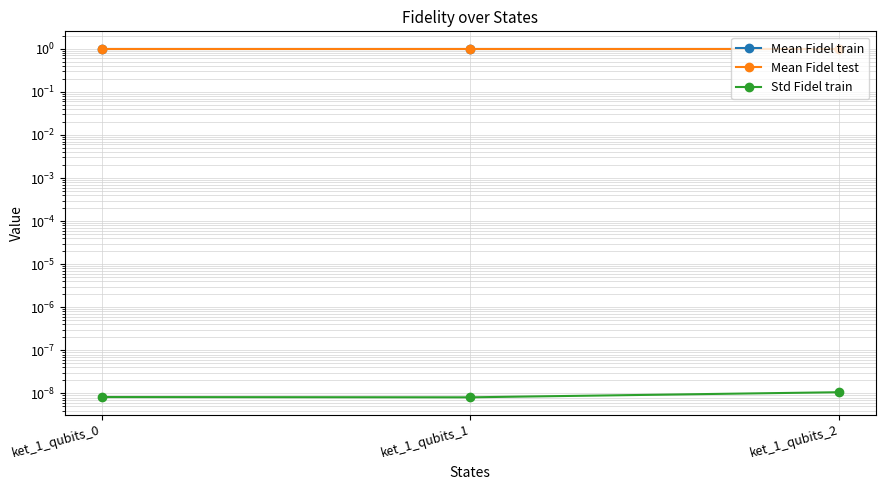

Rank the series by their maximum value, from lowest to highest.

Std Fidel train, Mean Fidel train, Mean Fidel test